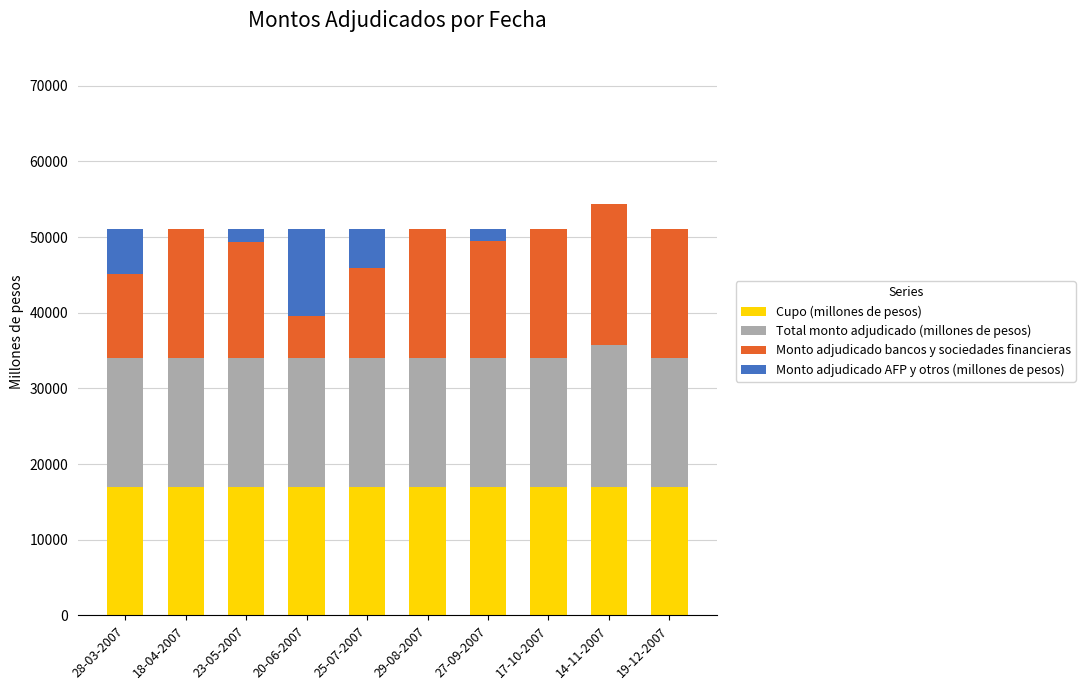

True or false: Cupo (millones de pesos) has a value of 17000 at 29-08-2007.

True